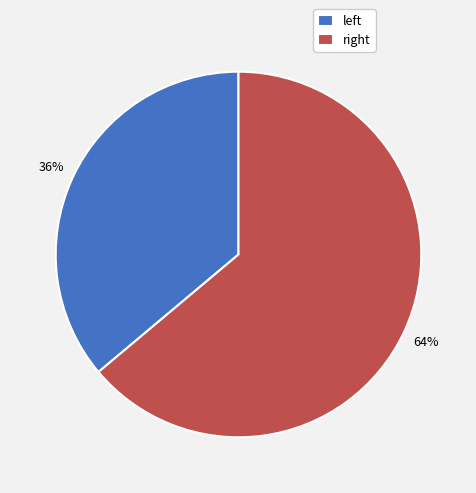

What is the largest slice in the pie chart?

right